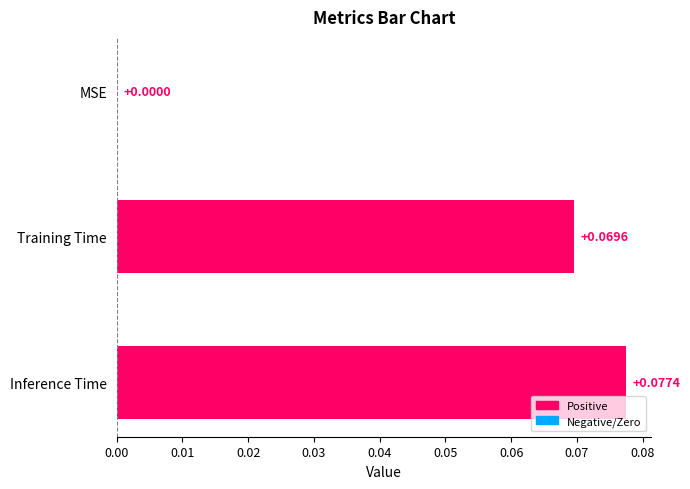

Where is the data nearest to the value 0?

MSE